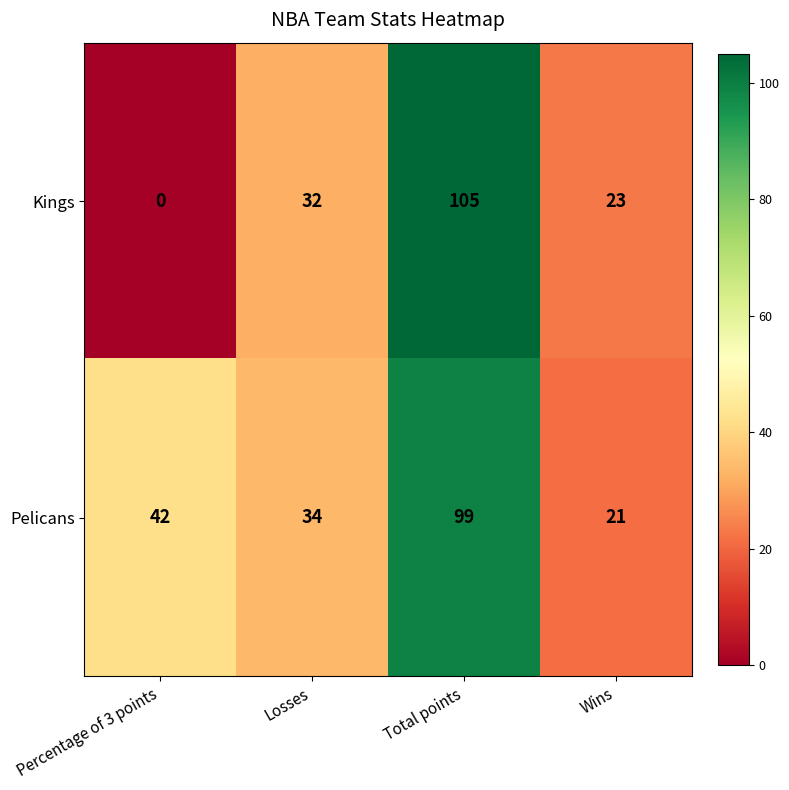

List the series in order of their peak value, lowest first.

Pelicans, Kings